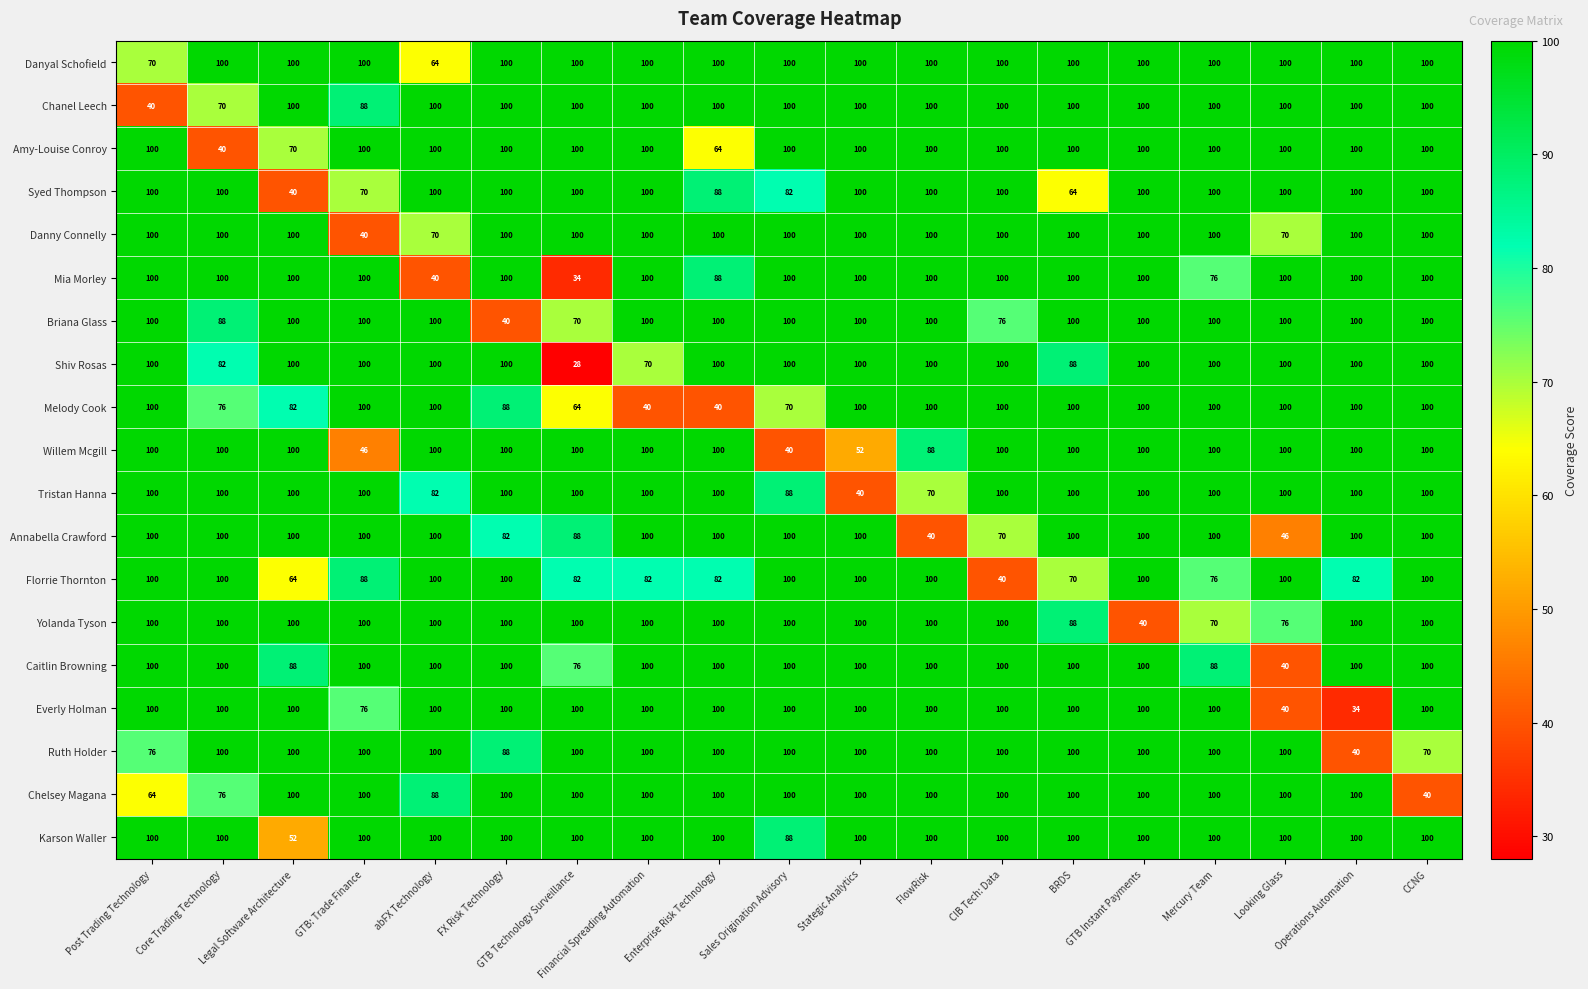

Count the number of categories in the chart.

19